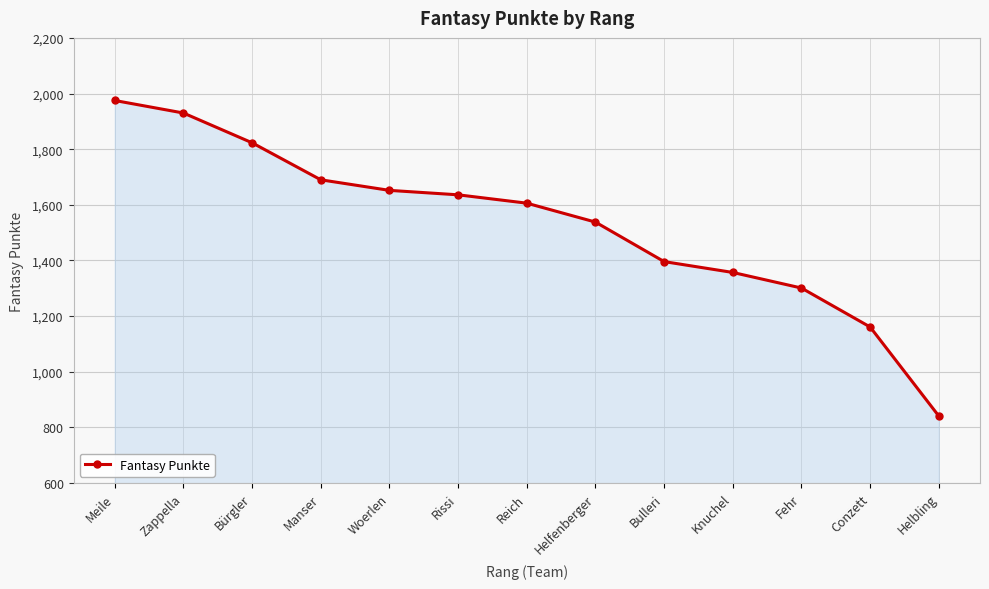

What is the sum of all values?

19906